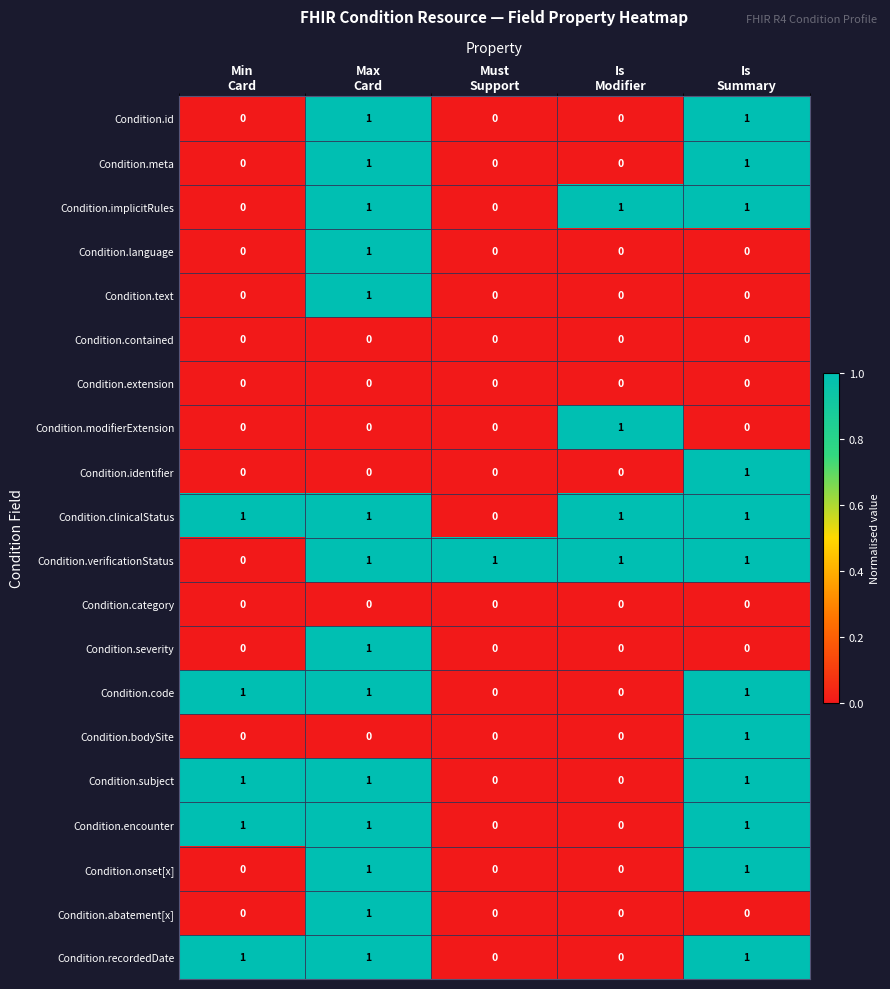

At how many categories does at least one series exceed 0?

5